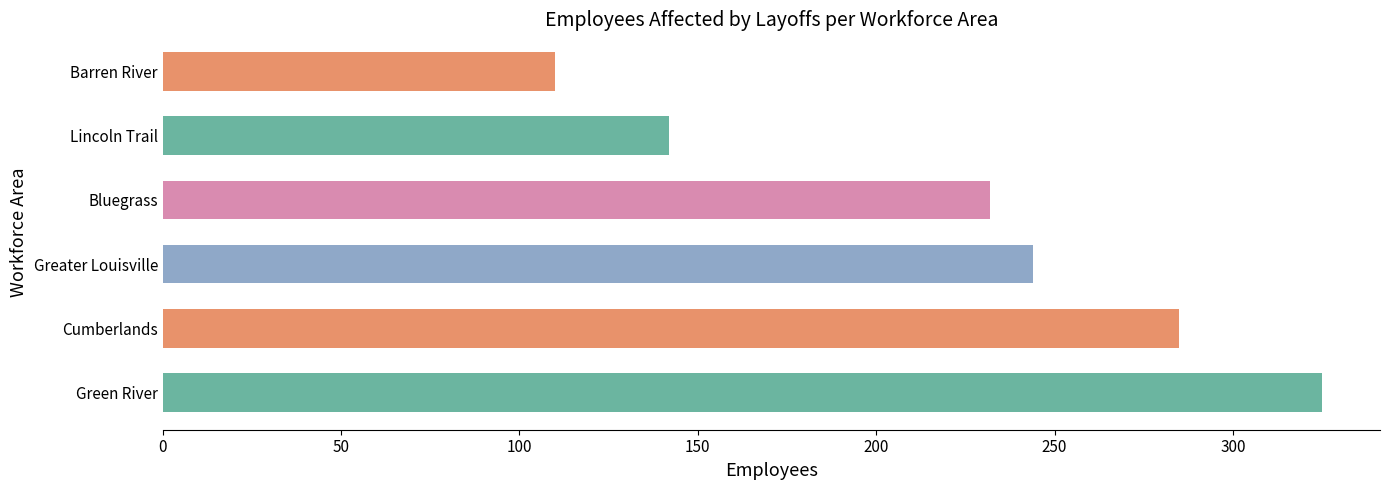

How many data points does each series have?

6